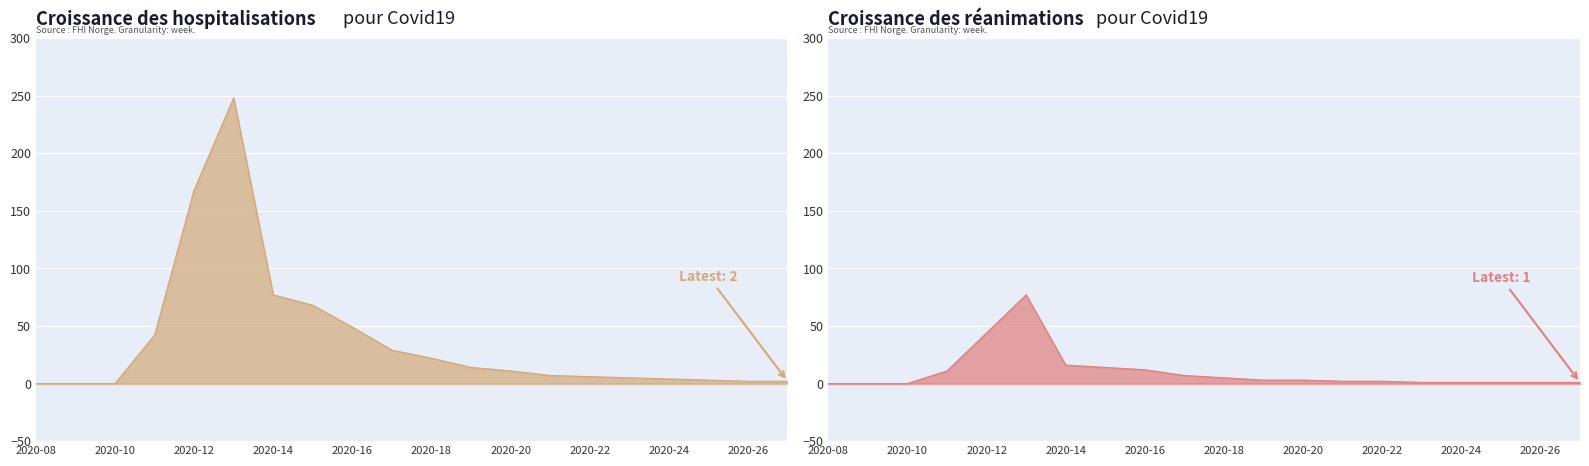

How many lines are shown in the chart?

2